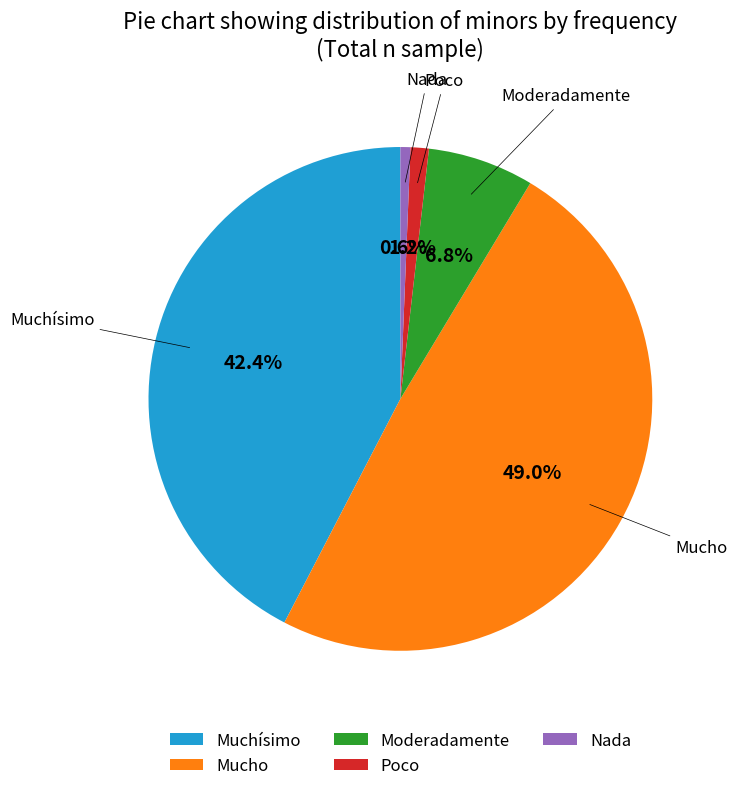

The Muchísimo slice represents 33% of the pie. True or false?

False